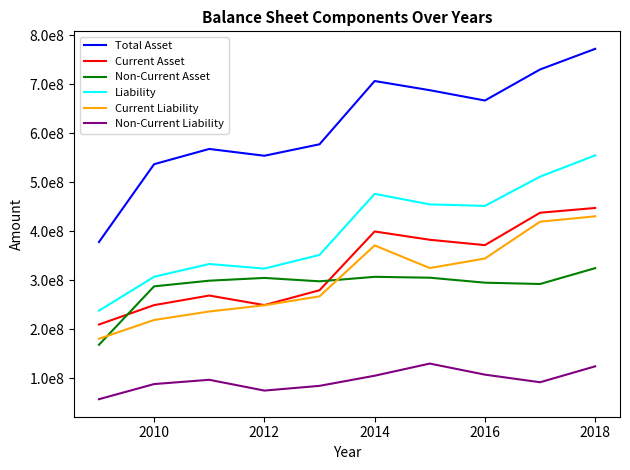

How many interior local peaks does the Non-Current Asset series have?

2